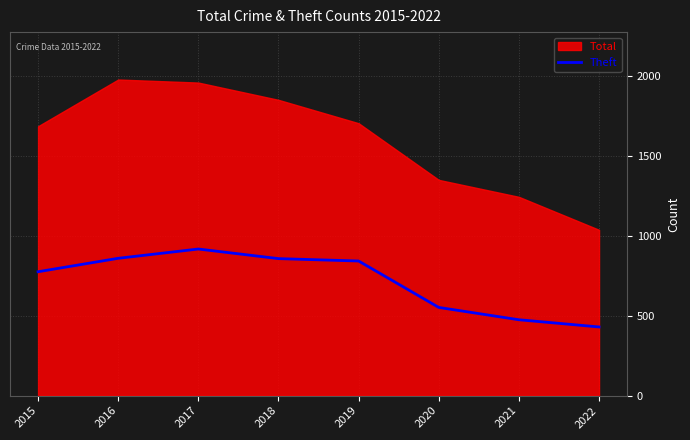

What is the highest value of the Theft series?

916